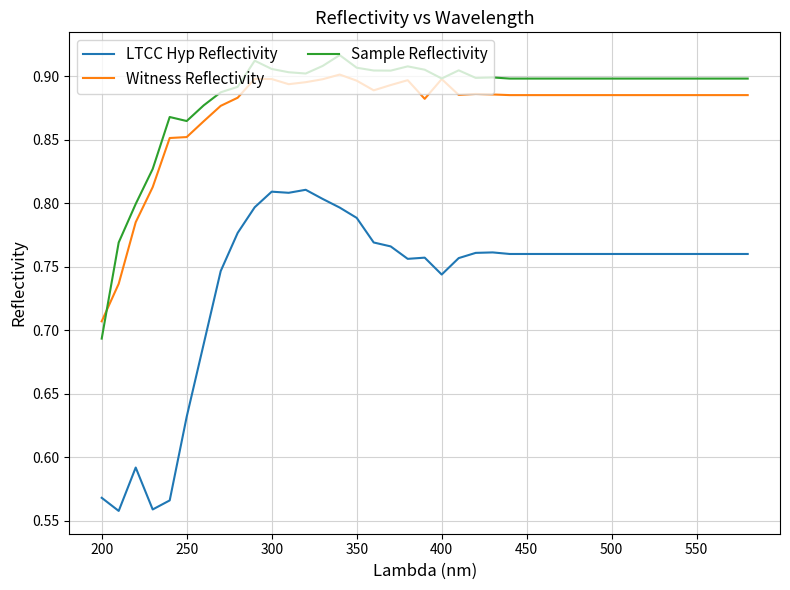

True or false: LTCC Hyp Reflectivity and Sample Reflectivity cross at least once.

False